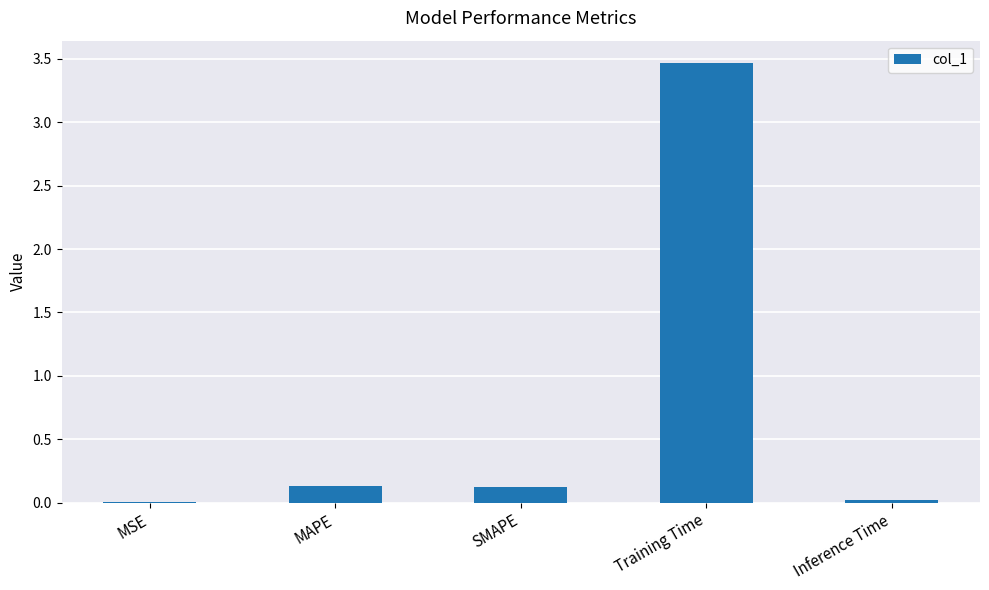

What is the change in value from MSE to Training Time?

+3.5